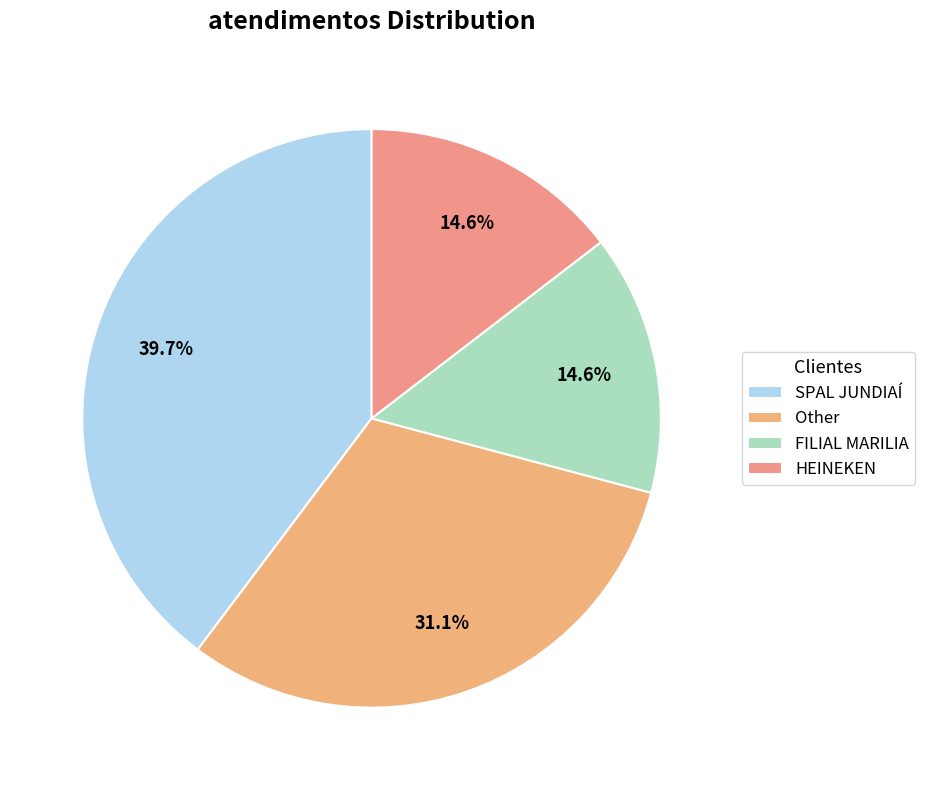

Is the sum of Other and HEINEKEN greater than half?

No